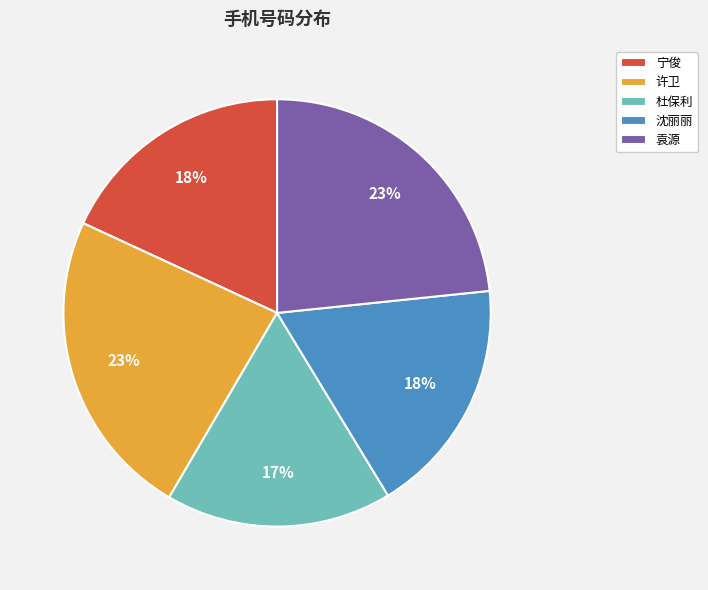

Do 宁俊 and 沈丽丽 together represent more than half of the pie?

No